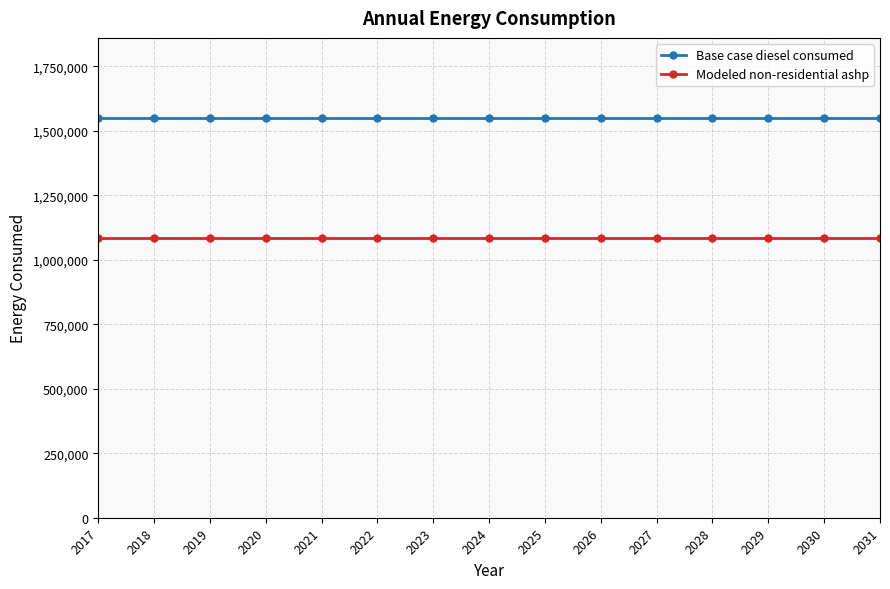

True or false: Modeled non-residential ashp and Base case diesel consumed intersect in this chart.

False